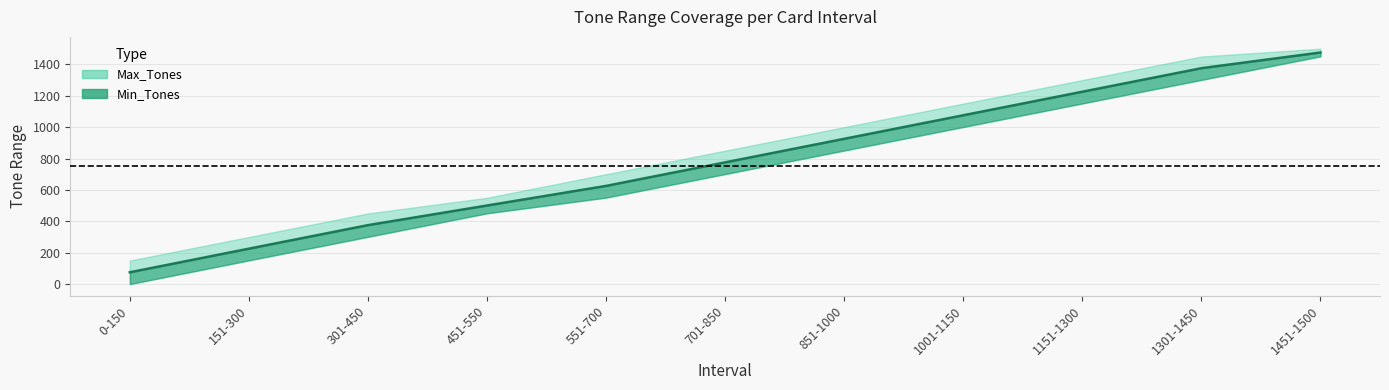

How many values are below 775?

5